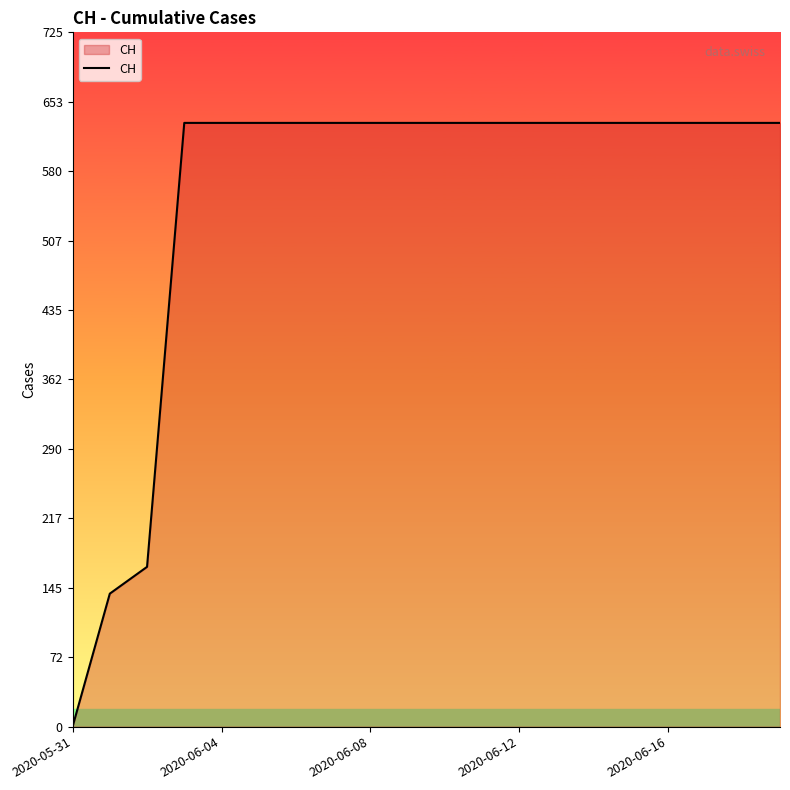

What is the difference between the maximum and minimum values?

631